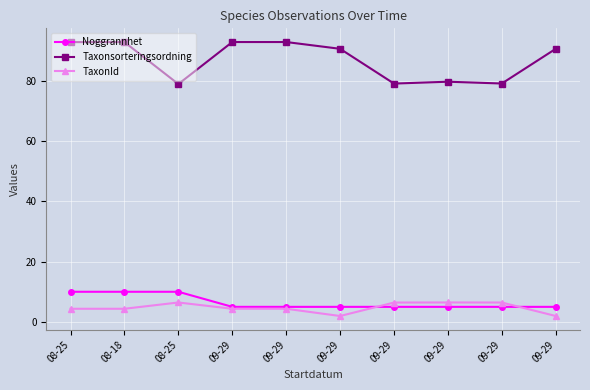

How many lines are shown in the chart?

3